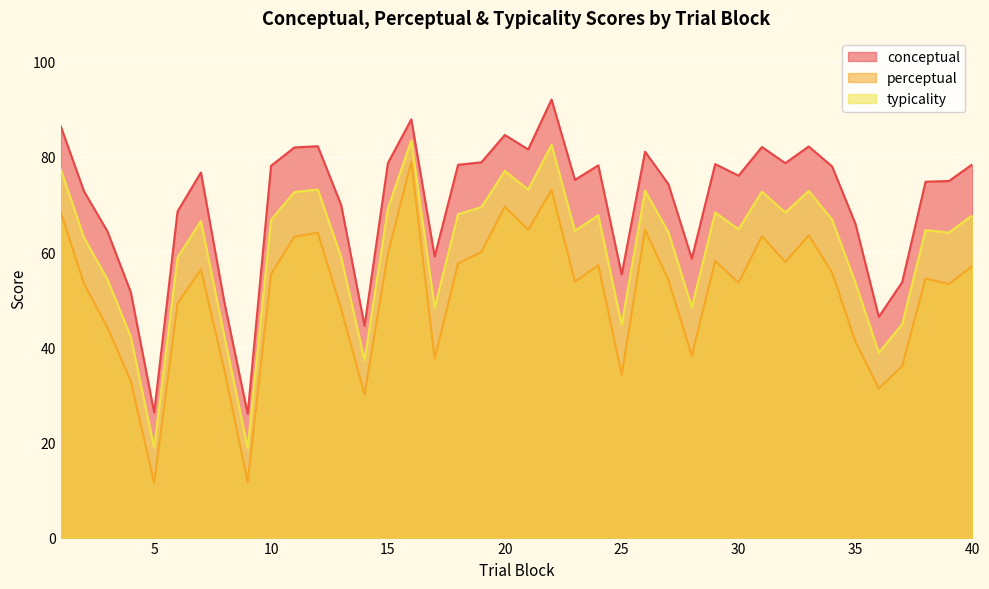

True or false: typicality and conceptual cross at least once.

False